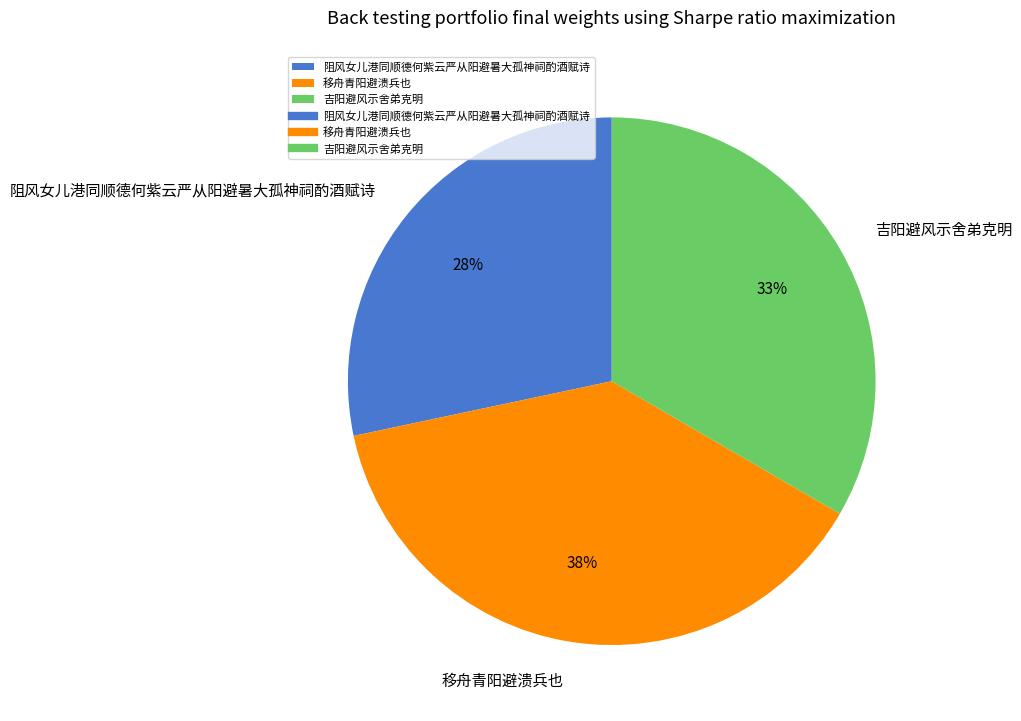

Which has a higher value, 阻风女儿港同顺德何紫云严从阳避暑大孤神祠酌酒赋诗 or 移舟青阳避溃兵也?

移舟青阳避溃兵也